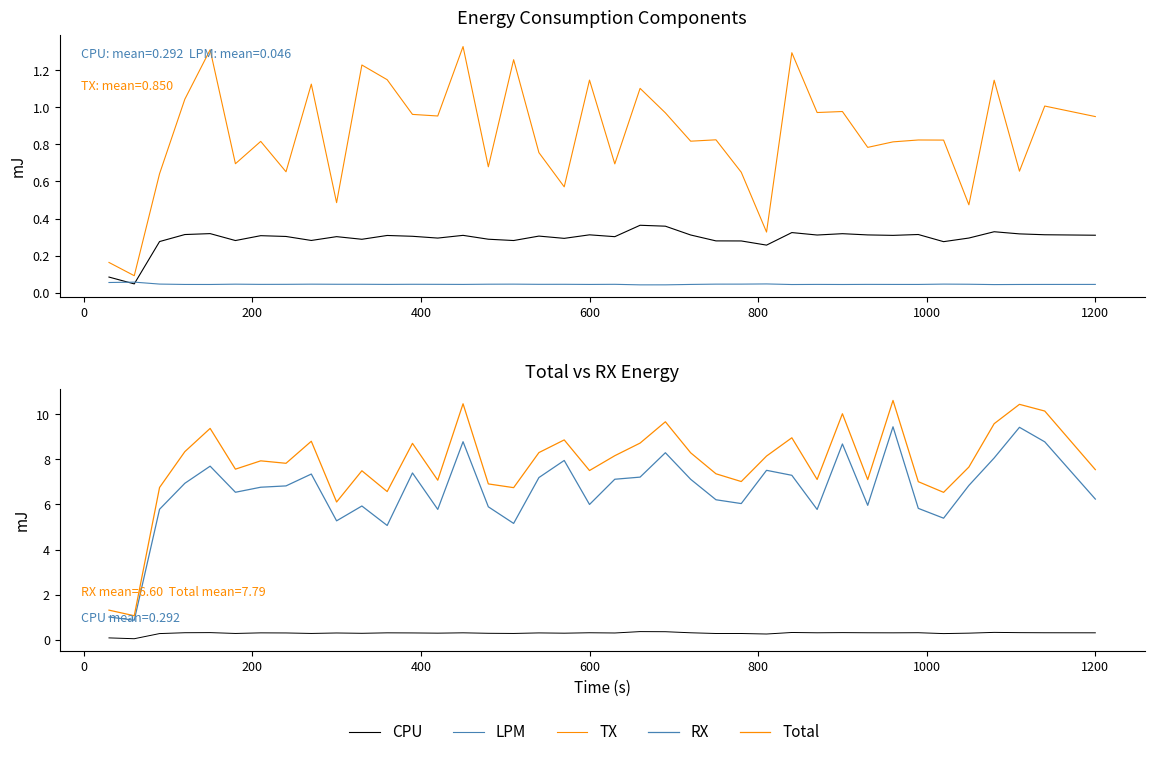

How many interior local peaks does the TX series have?

14